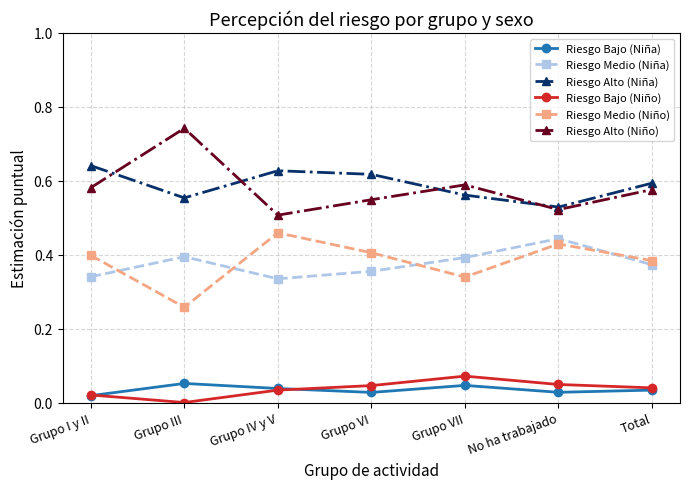

Which category has the lowest value across all series?

Grupo III